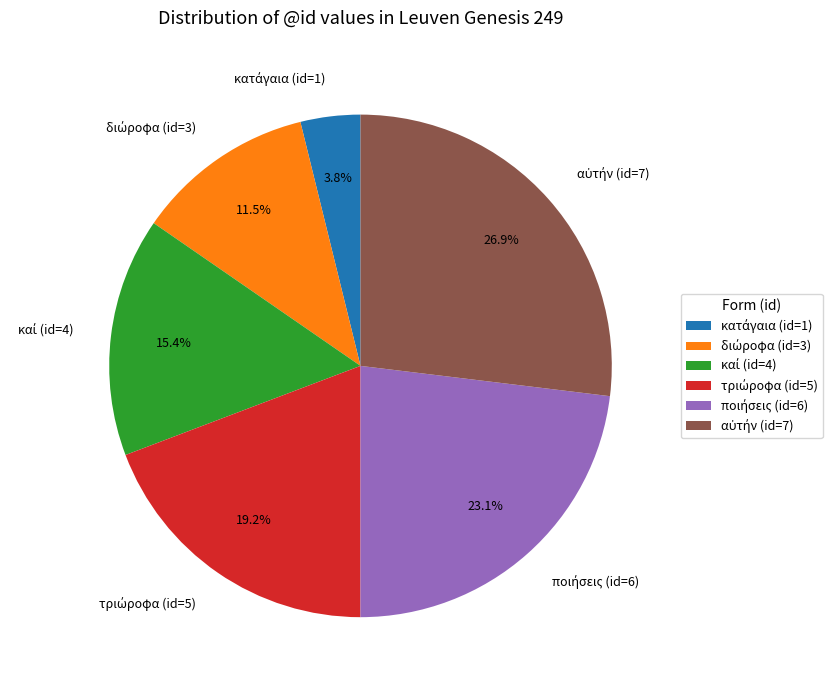

Is there any slice that represents more than half of the pie?

No